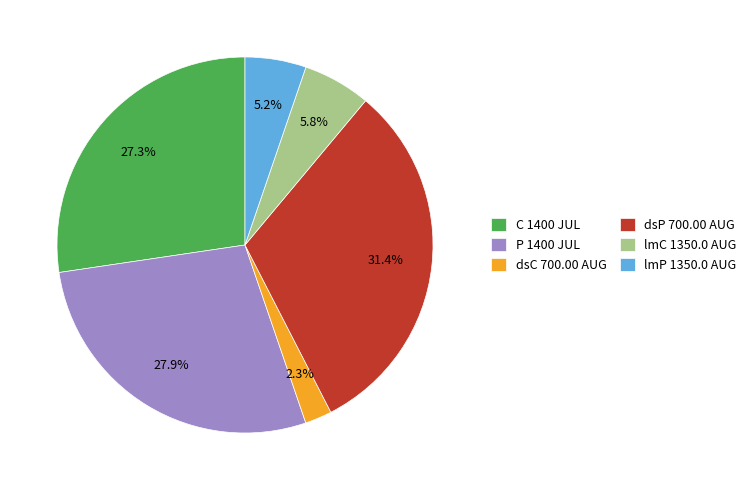

What percentage is the dsP 700.00 AUG slice, to the nearest percent?

31%